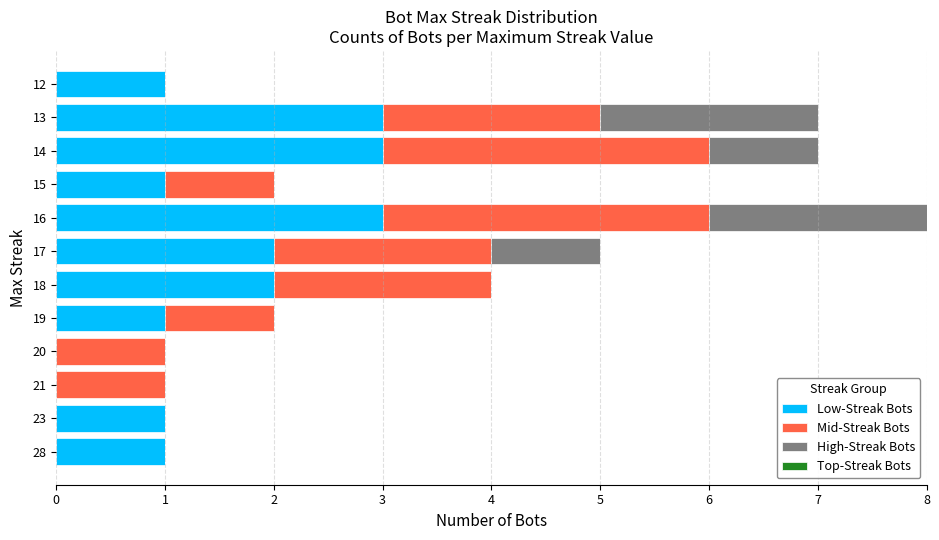

The Low-Streak Bots series shows 2 at 16. True or false?

False